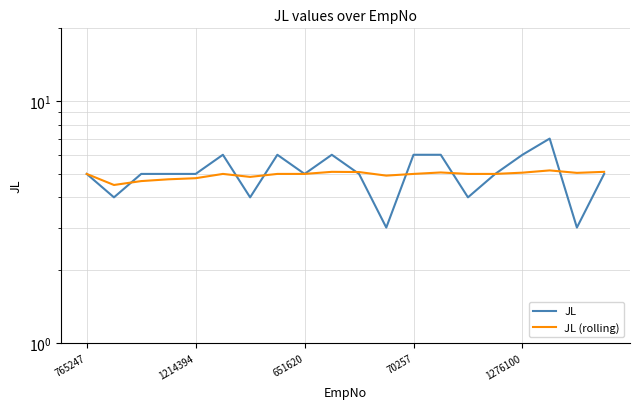

Does the chart display data point markers on the line(s)?

No